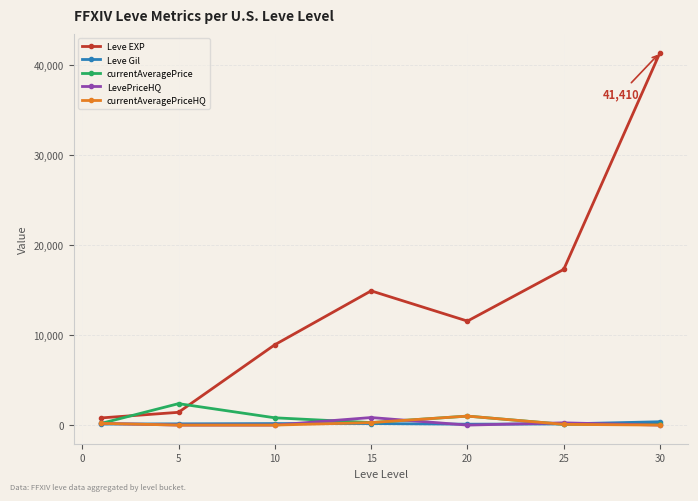

Which series has the largest range (max minus min)?

Leve EXP